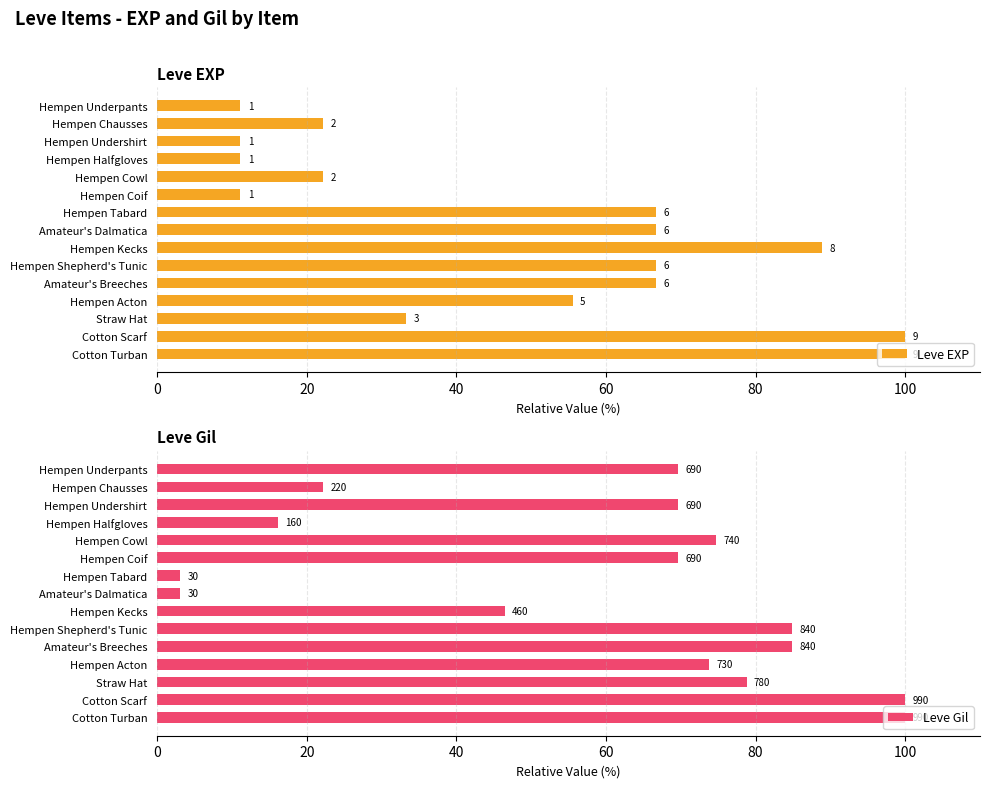

What are all the series names shown in the legend?

Leve EXP, Leve Gil